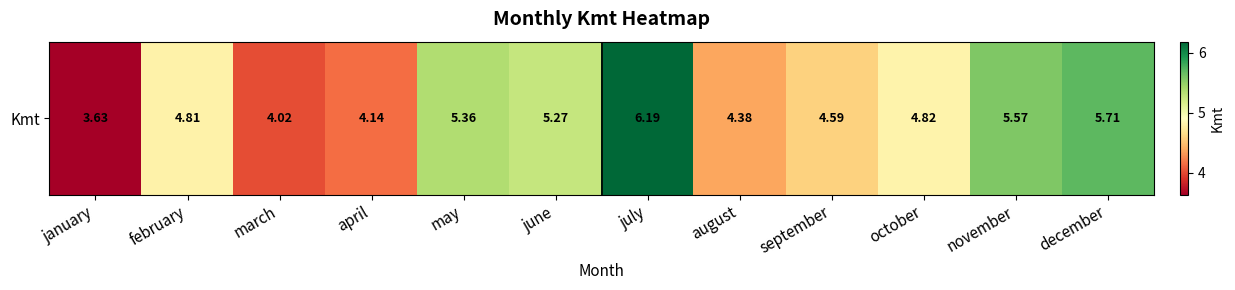

What is the difference between the second highest and second lowest values?

1.7